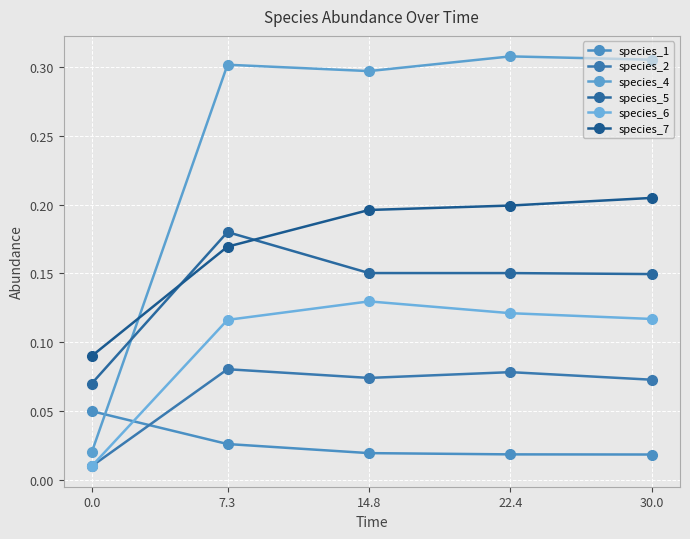

How many interior local peaks does the species_5 series have?

1